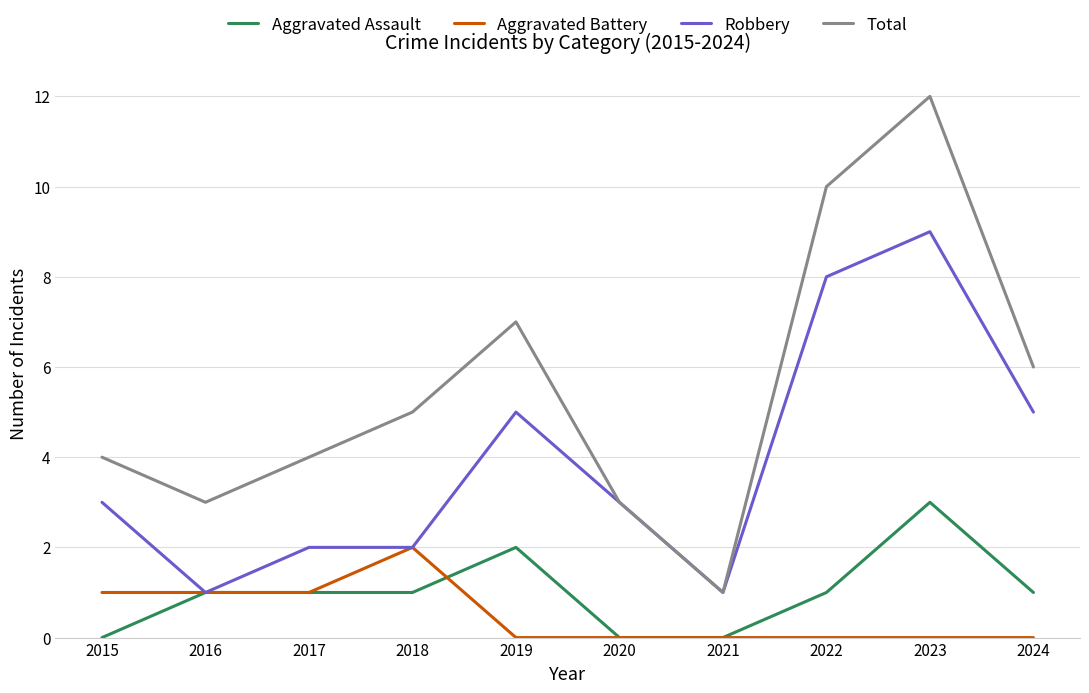

At which category does the chart reach its peak across all series?

2023